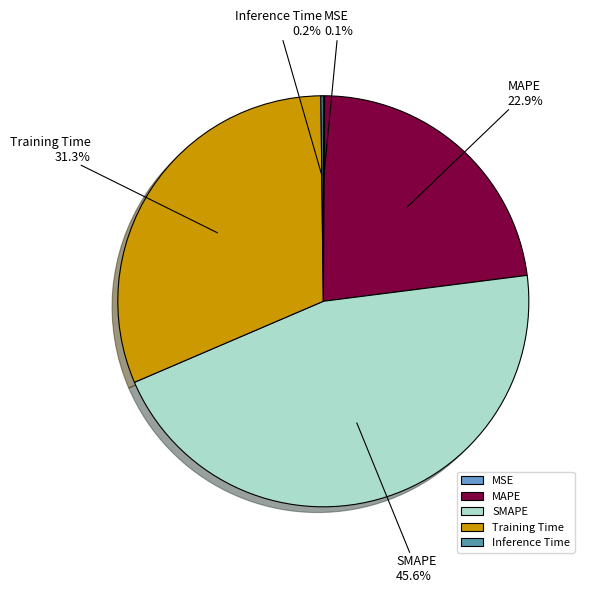

What is the largest slice in the pie chart?

SMAPE